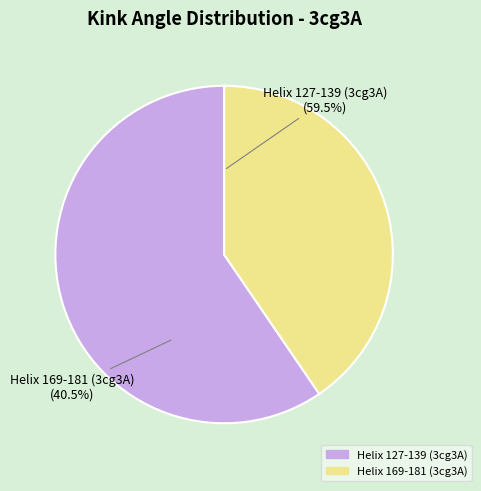

Do Helix 127-139 (3cg3A) and Helix 169-181 (3cg3A) together represent more than half of the pie?

Yes